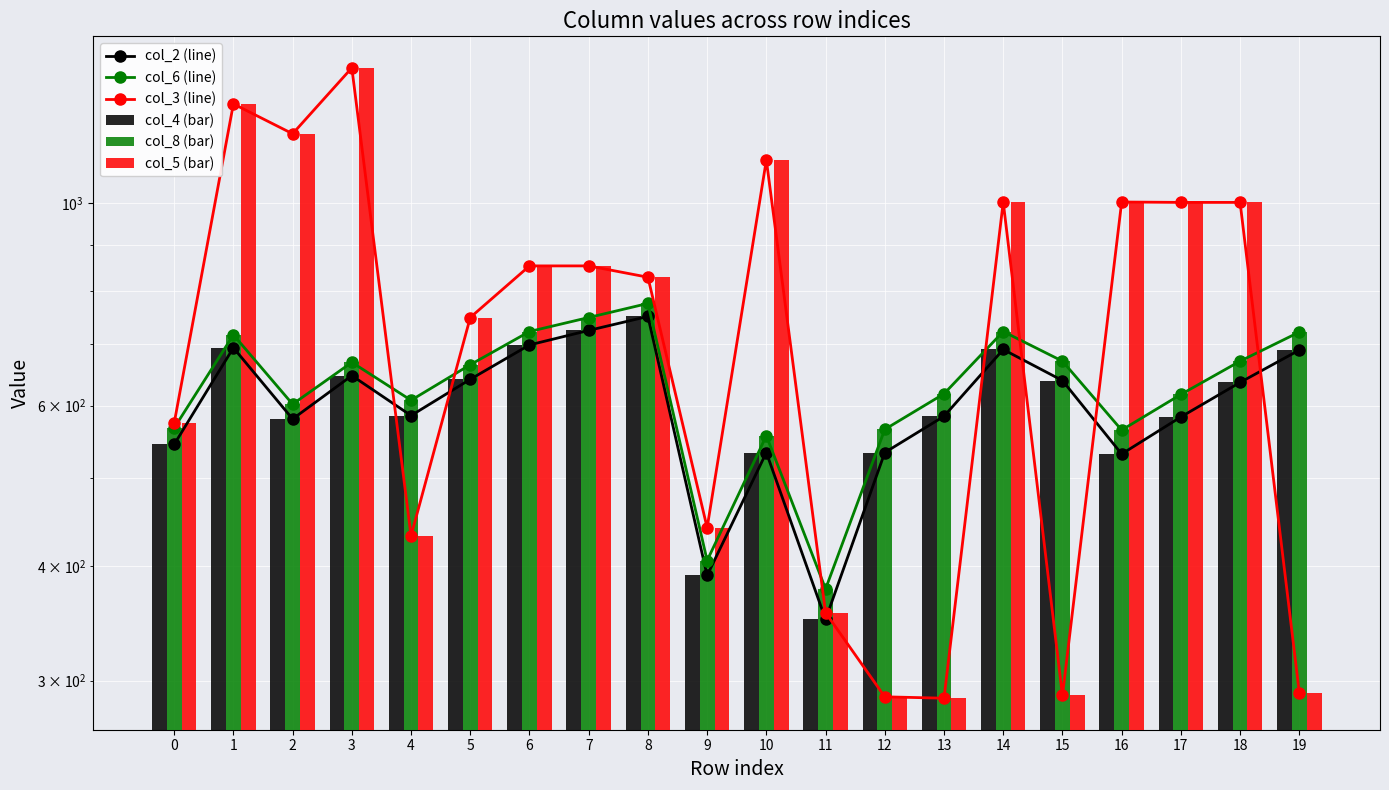

Reading left to right, extract all data points from this chart.

col_2 (line): 544	694	580	647	585	641	699	725	751	391	533	350	533	584	691	639	531	583	636	690
col_6 (line): 567	717	602	669	608	665	723	749	776	406	556	378	565	618	723	671	564	617	671	722
col_3 (line): 574	1283	1190	1405	432	749	853	853	829	441	1114	356	288	287	1002	289	1002	1001	1001	291
col_4 (bar): 544	694	580	647	585	641	699	725	751	391	533	350	533	584	691	639	531	583	636	690
col_8 (bar): 567	717	602	669	608	665	723	749	776	406	556	378	565	618	723	671	564	617	671	722
col_5 (bar): 574	1283	1190	1405	432	749	853	853	829	441	1114	356	288	287	1002	289	1002	1001	1001	291